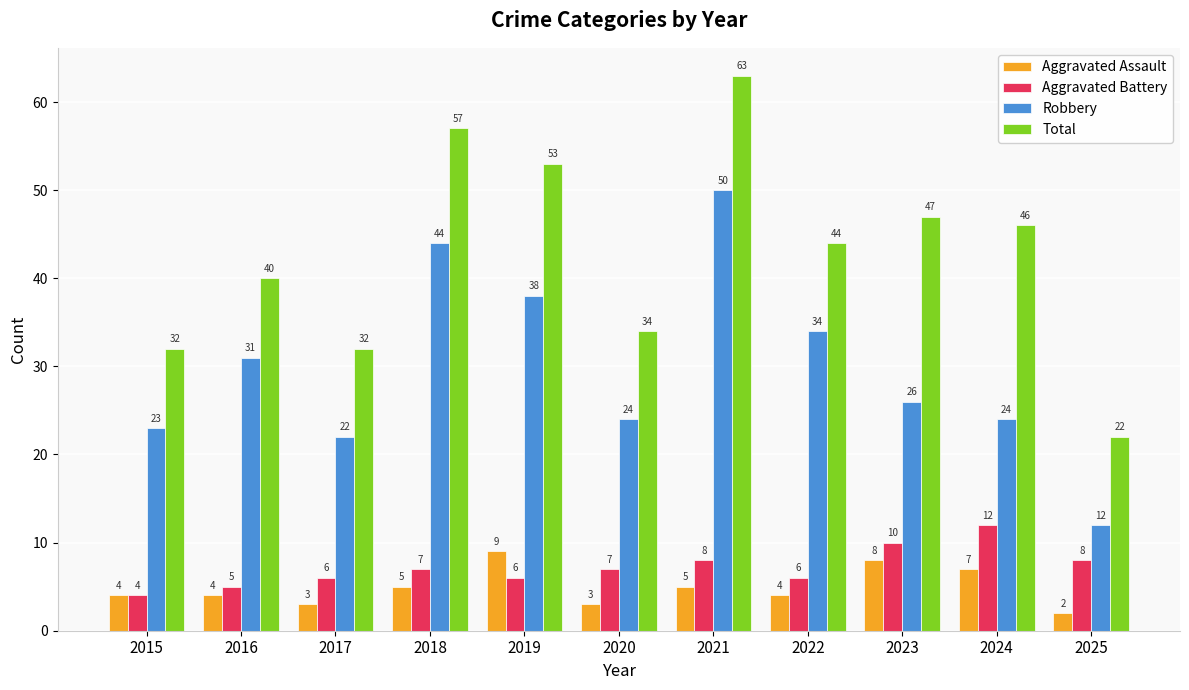

How many data points does each series have?

11